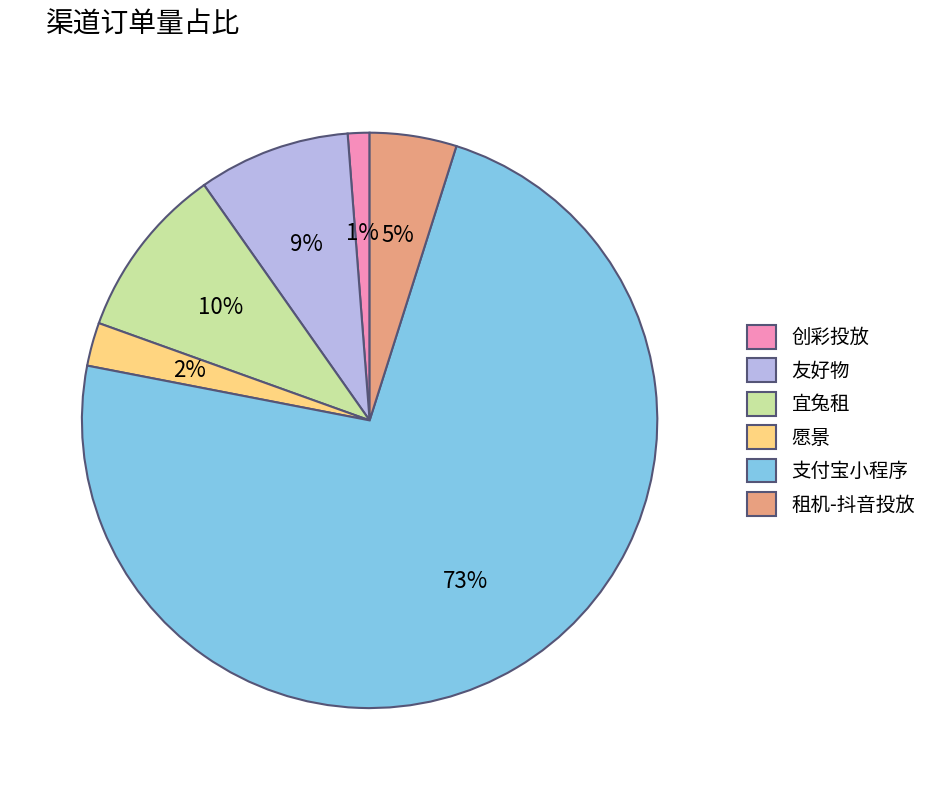

Rank the categories by value from highest to lowest.

支付宝小程序, 宜兔租, 友好物, 租机-抖音投放, 愿景, 创彩投放